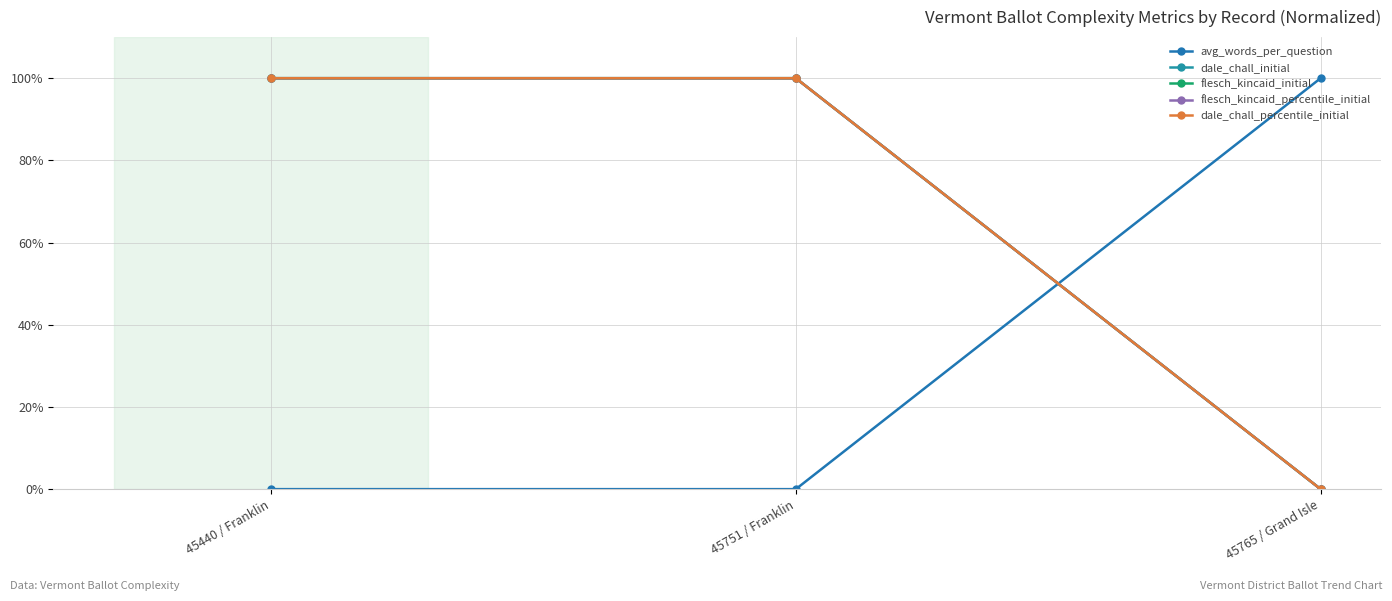

Rank the categories by flesch_kincaid_percentile_initial value from lowest to highest.

45765 / Grand Isle, 45440 / Franklin, 45751 / Franklin